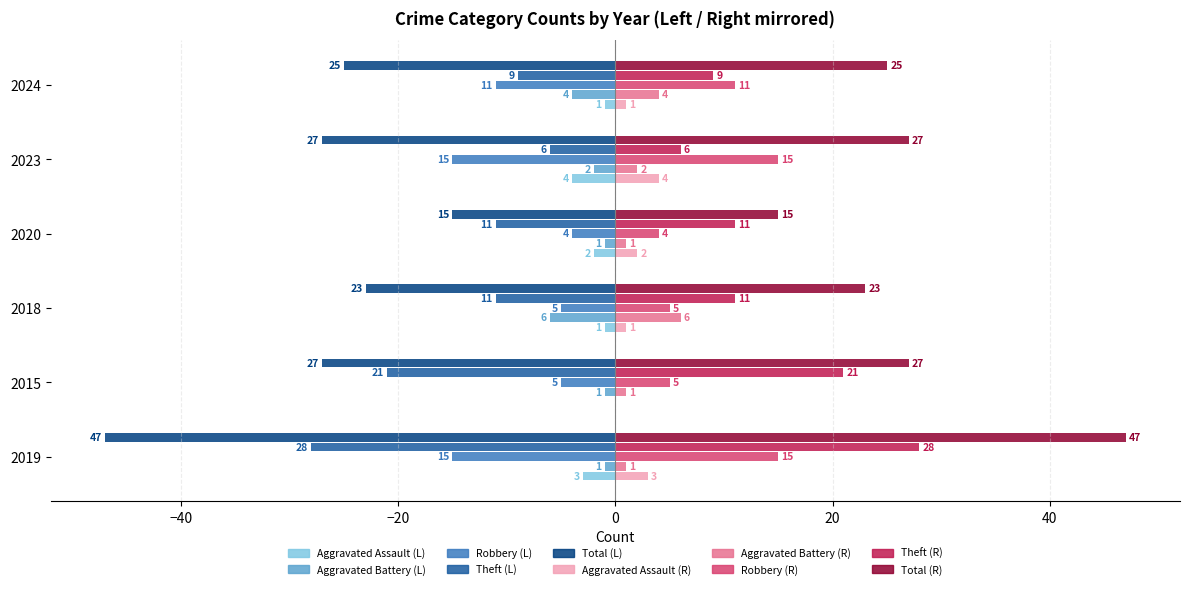

What is the maximum value shown in the chart?

47